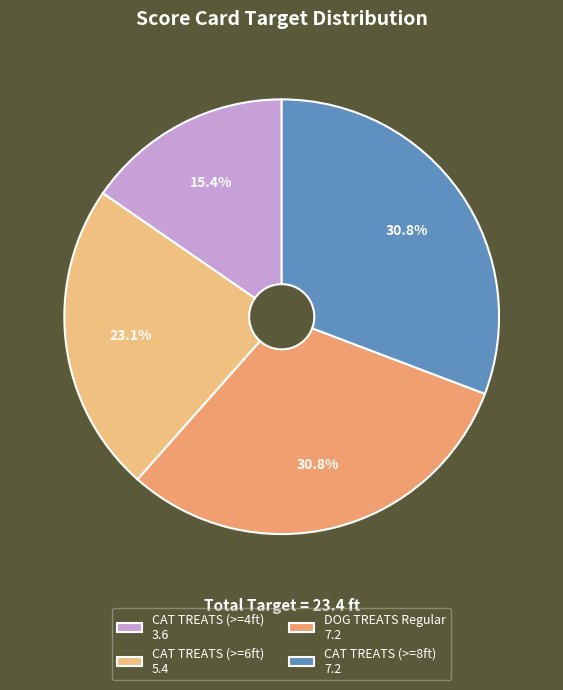

What is the smallest slice in the pie chart?

CAT TREATS (>=4ft) 3.6